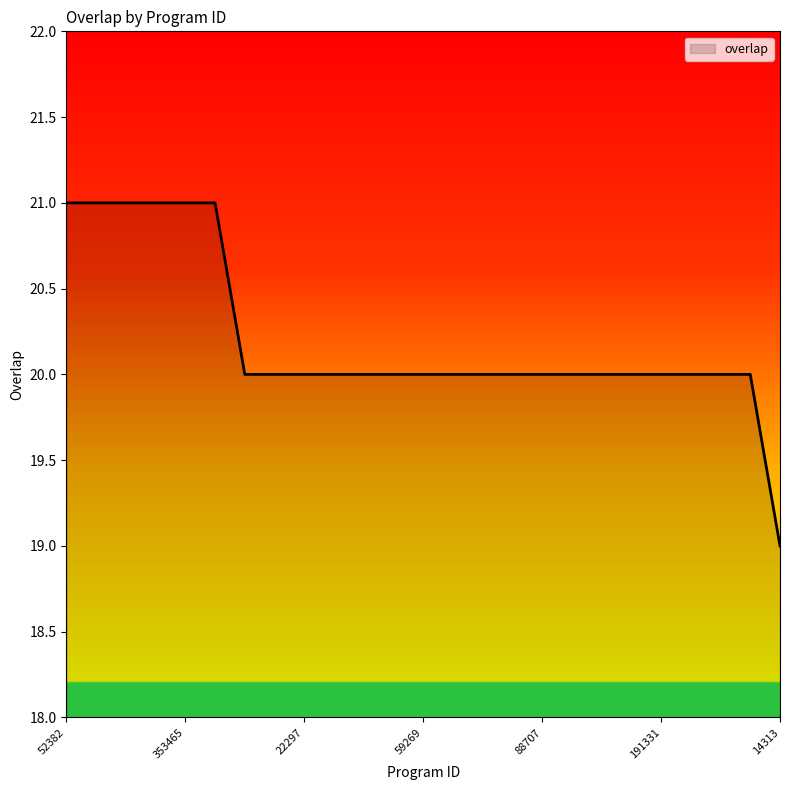

List the labels in order of value, smallest first.

14313, 1358, 5237, 22297, 50270, 50275, 57812, 59269, 71354, 80774, 83795, 88707, 108172, 155504, 173177, 191331, 238938, 260391, 353683, 52382, 158937, 186621, 273670, 353465, 353466